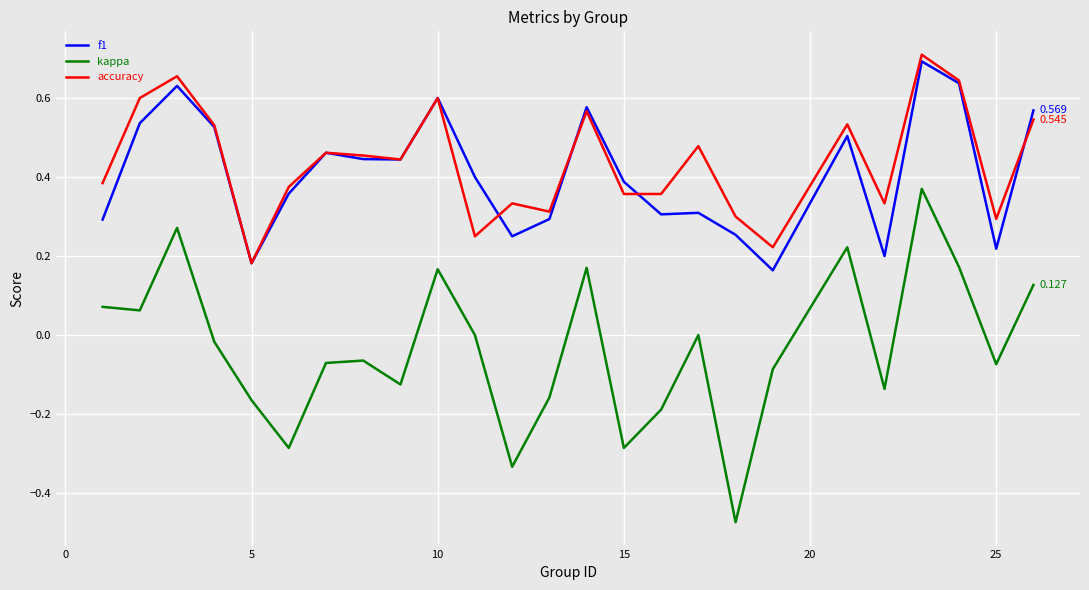

True or false: accuracy and kappa cross at least once.

False